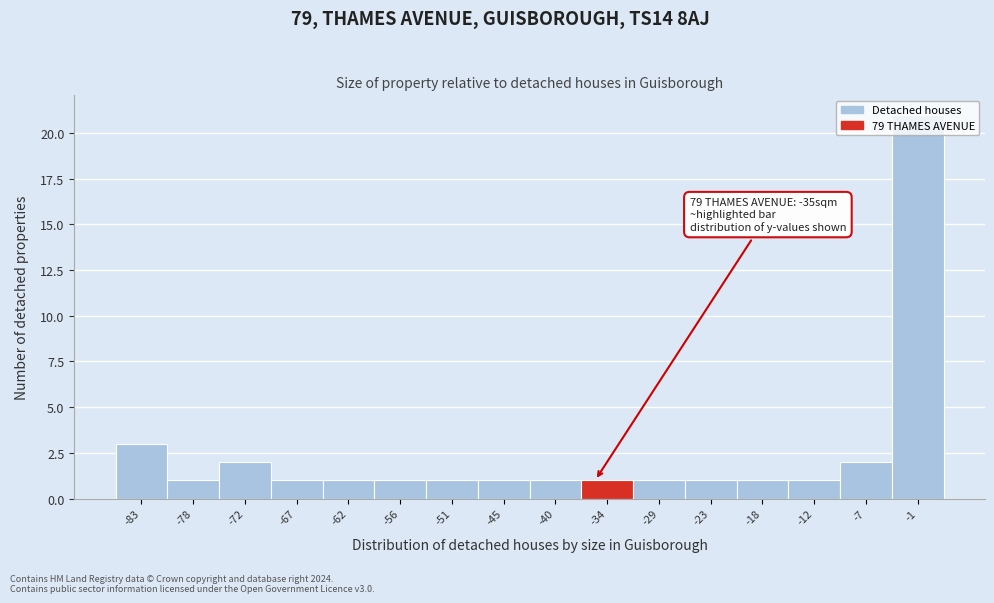

Which range on the x-axis has the tallest bar?

-4 to 2